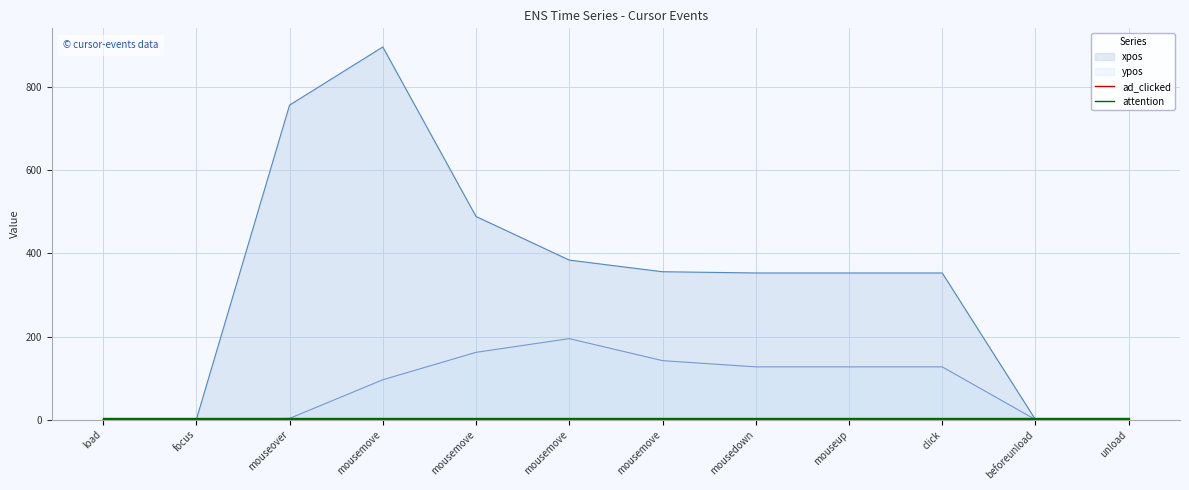

What is the difference between the highest and lowest values at mousedown?

352